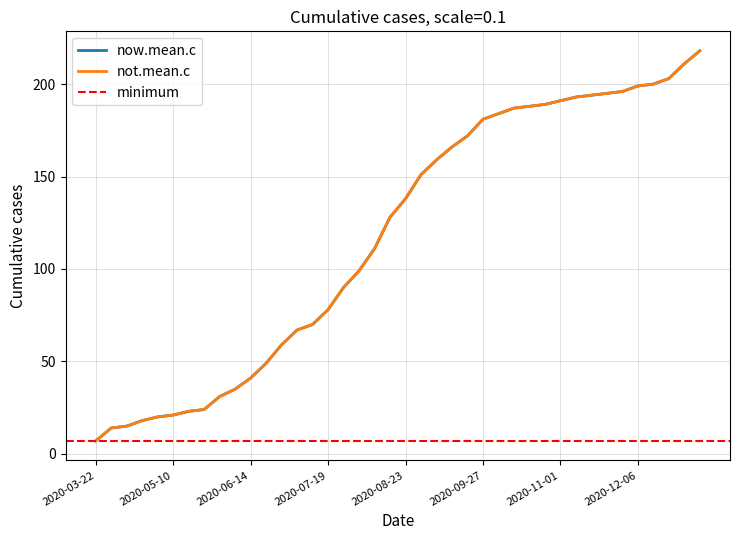

The now.mean.c series shows 291 at 2020-09-27. True or false?

False